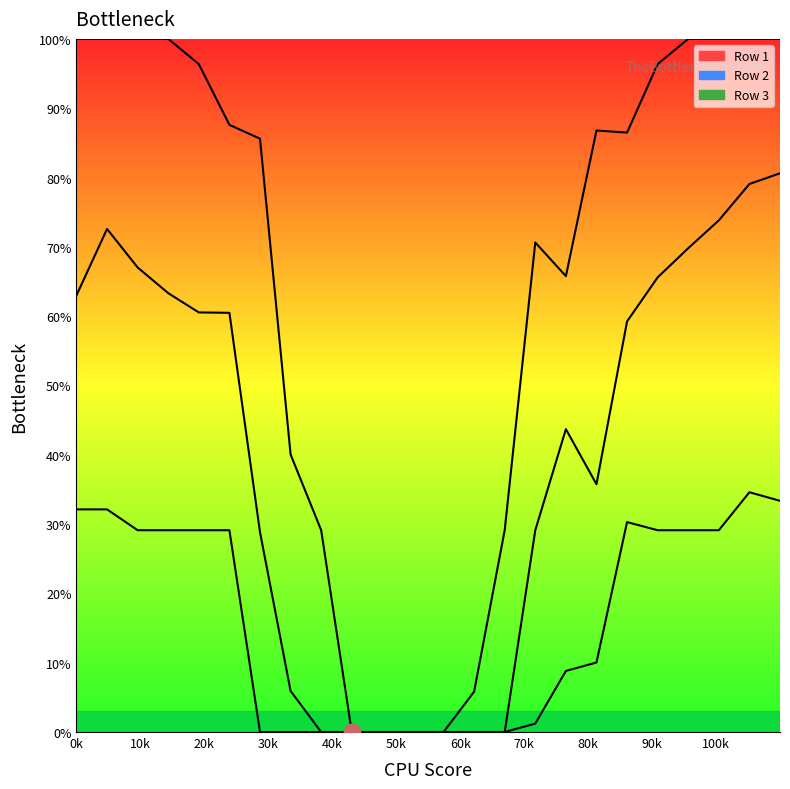

What is the difference between the second highest and minimum values in the Row 1 series?

100.0